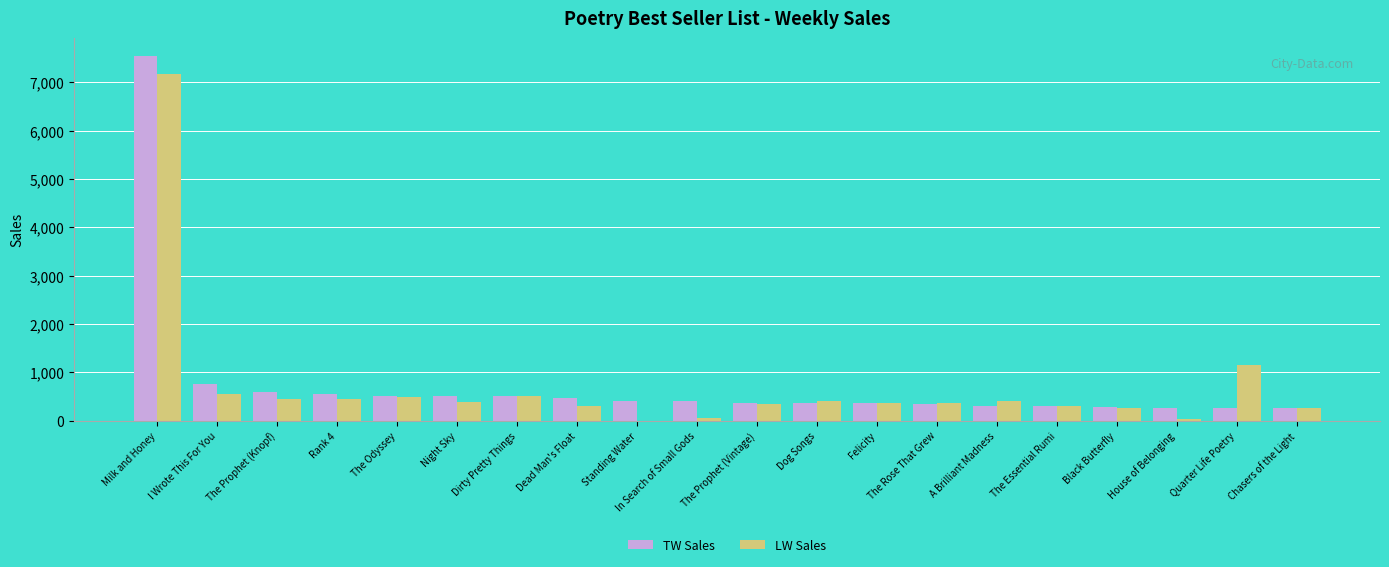

What is the sum of all TW Sales values?

15356